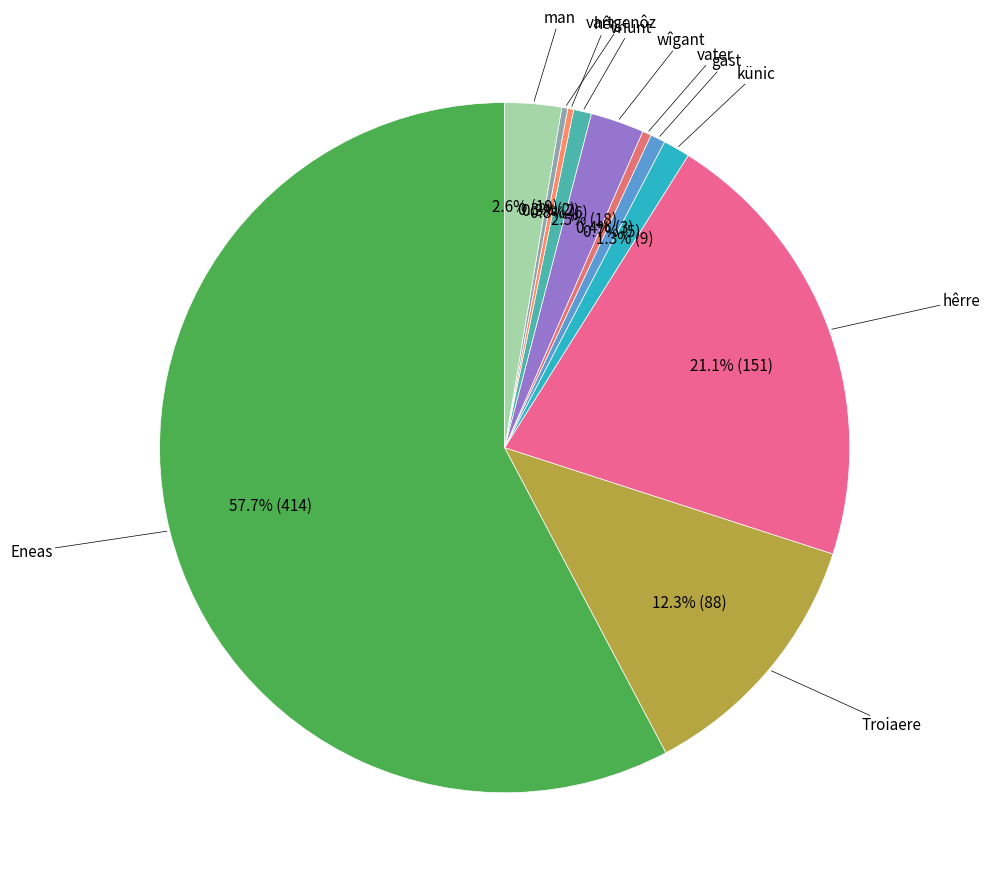

To the nearest percent, what is the difference between the largest and smallest slice percentages?

57%